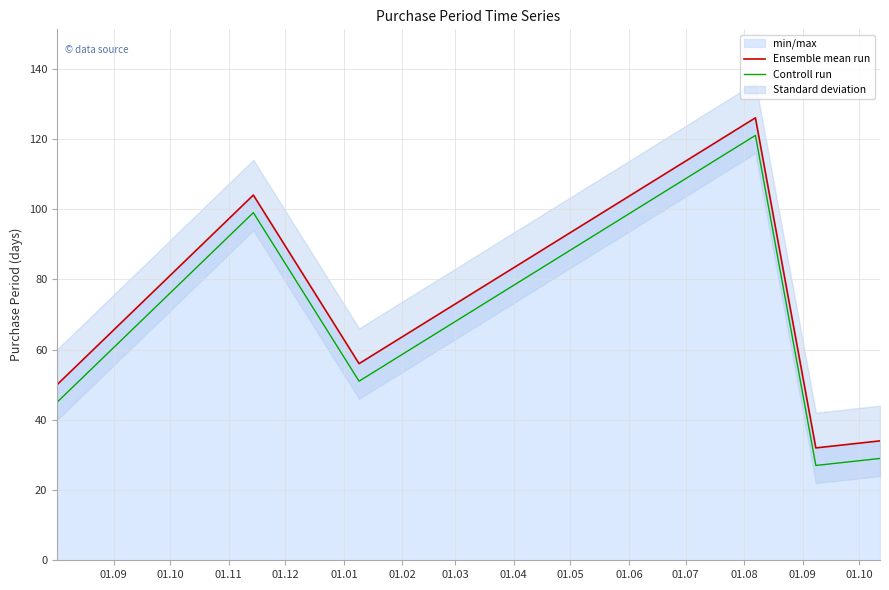

Which series has the largest total across all categories?

Ensemble mean run